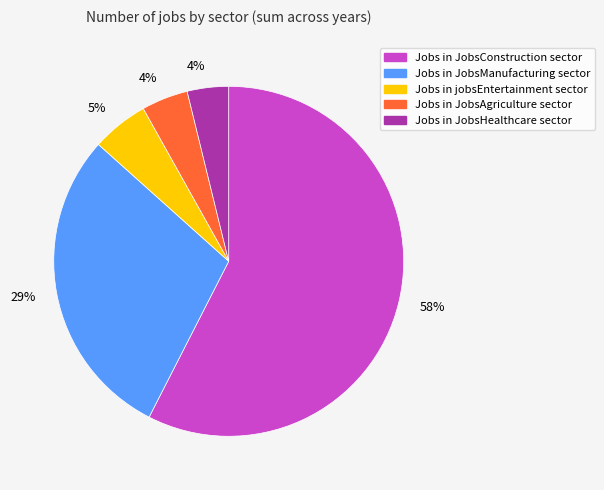

Is there any slice that represents more than half of the pie?

Yes